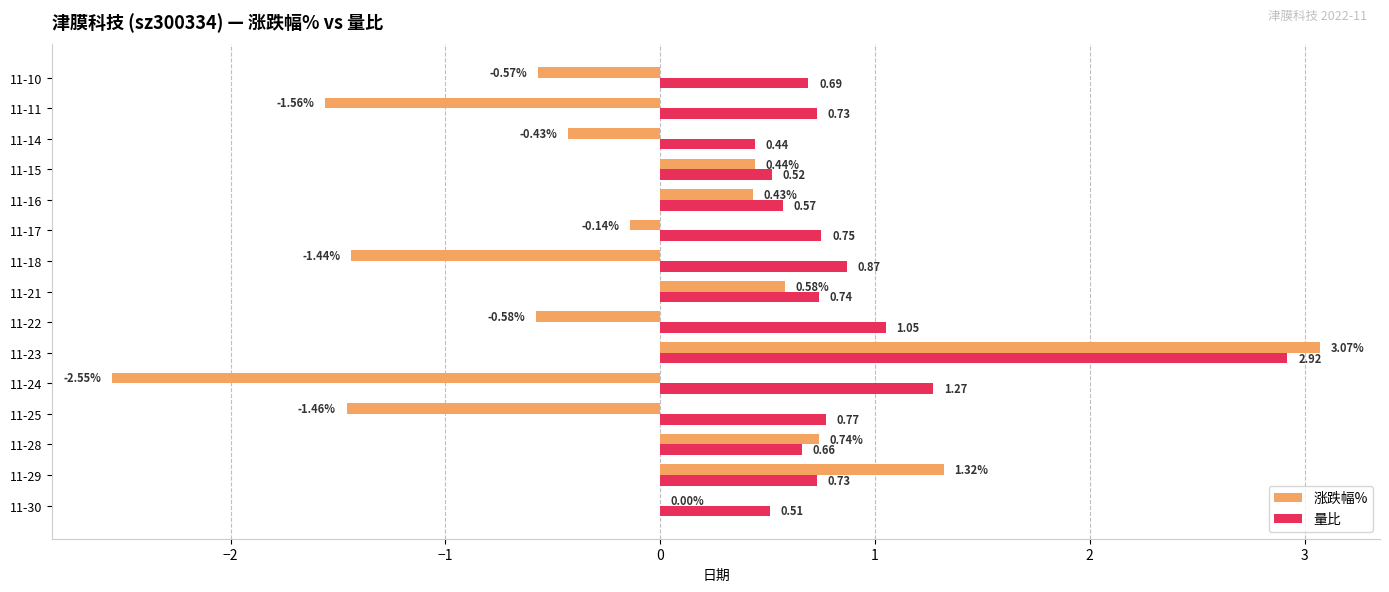

Which series changed the most between 11-23 and 11-10?

涨跌幅%